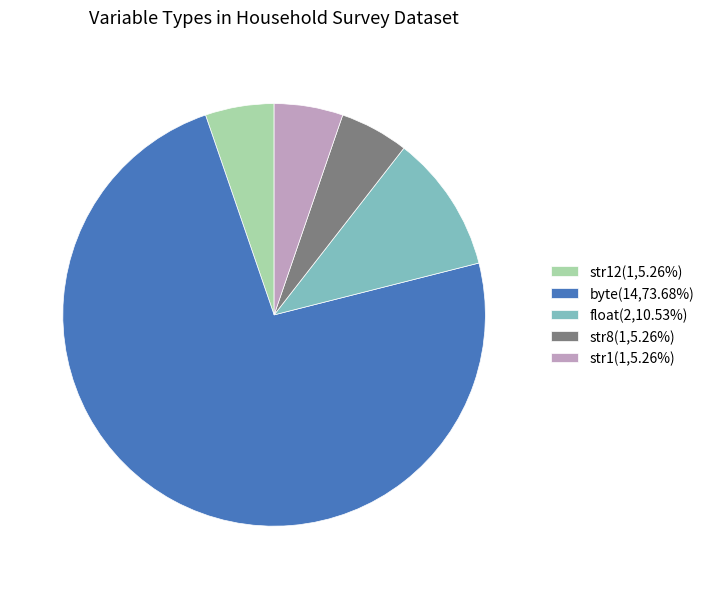

Do str8(1,5.26%) and str12(1,5.26%) together represent more than half of the pie?

No